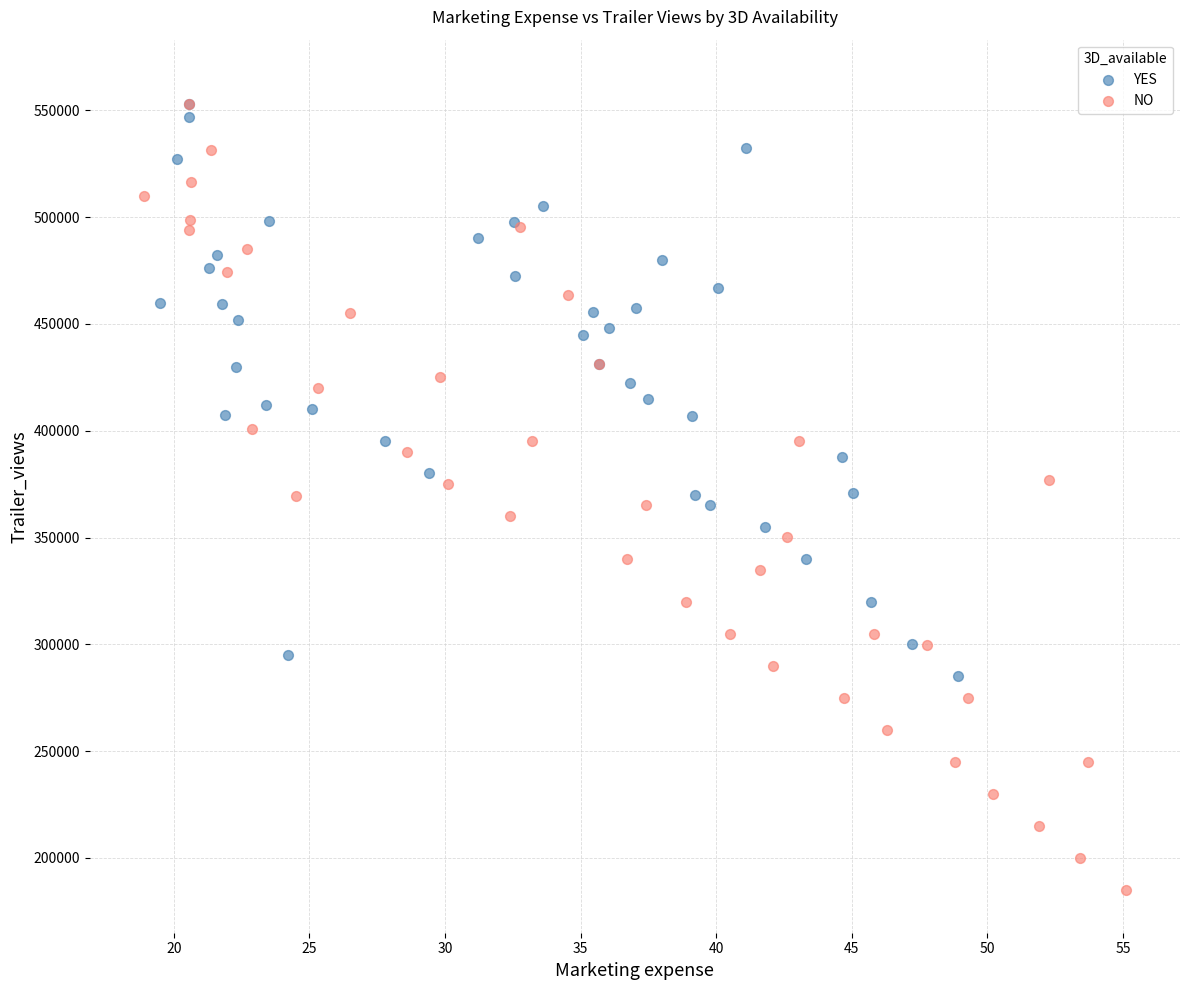

What are all the series names shown in the legend?

YES, NO